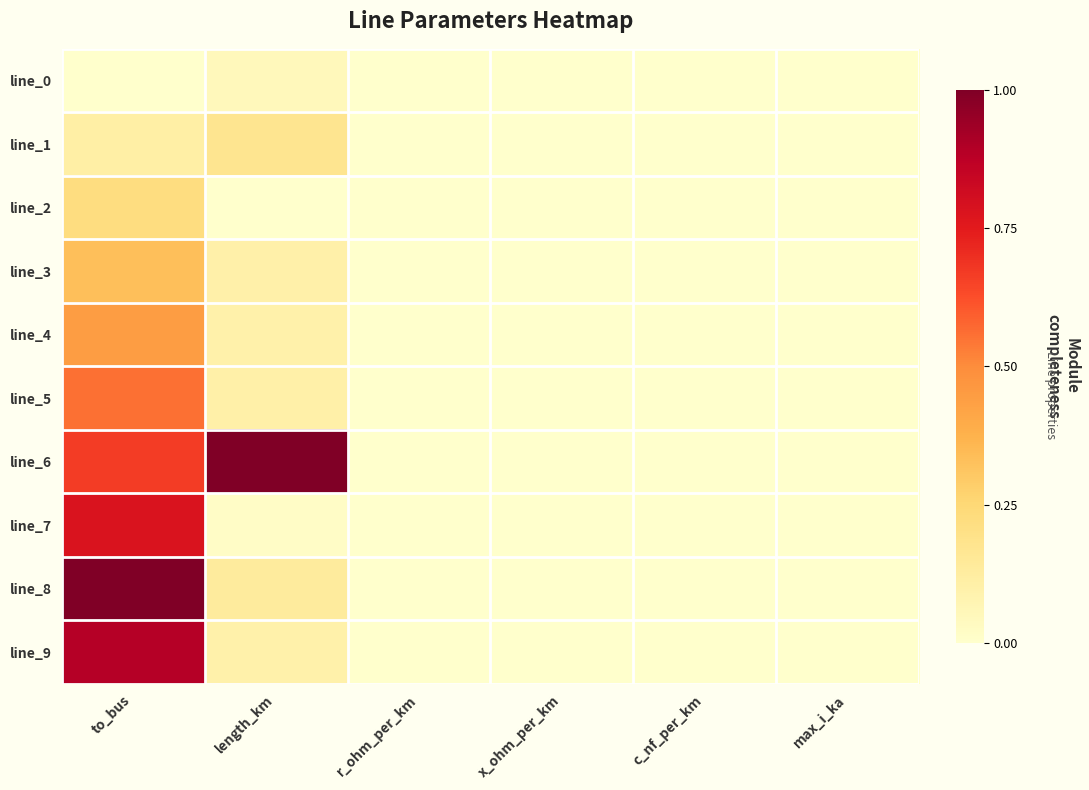

Reading left to right, transcribe all the data shown in this chart.

line_0: to_bus=0.0	length_km=0.1	r_ohm_per_km=0.0	x_ohm_per_km=0.0	c_nf_per_km=0.0	max_i_ka=0.0
line_1: to_bus=0.1	length_km=0.2	r_ohm_per_km=0.0	x_ohm_per_km=0.0	c_nf_per_km=0.0	max_i_ka=0.0
line_2: to_bus=0.2	length_km=0.0	r_ohm_per_km=0.0	x_ohm_per_km=0.0	c_nf_per_km=0.0	max_i_ka=0.0
line_3: to_bus=0.3	length_km=0.1	r_ohm_per_km=0.0	x_ohm_per_km=0.0	c_nf_per_km=0.0	max_i_ka=0.0
line_4: to_bus=0.4	length_km=0.1	r_ohm_per_km=0.0	x_ohm_per_km=0.0	c_nf_per_km=0.0	max_i_ka=0.0
line_5: to_bus=0.6	length_km=0.1	r_ohm_per_km=0.0	x_ohm_per_km=0.0	c_nf_per_km=0.0	max_i_ka=0.0
line_6: to_bus=0.7	length_km=1.0	r_ohm_per_km=0.0	x_ohm_per_km=0.0	c_nf_per_km=0.0	max_i_ka=0.0
line_7: to_bus=0.8	length_km=0.0	r_ohm_per_km=0.0	x_ohm_per_km=0.0	c_nf_per_km=0.0	max_i_ka=0.0
line_8: to_bus=1.0	length_km=0.1	r_ohm_per_km=0.0	x_ohm_per_km=0.0	c_nf_per_km=0.0	max_i_ka=0.0
line_9: to_bus=0.9	length_km=0.1	r_ohm_per_km=0.0	x_ohm_per_km=0.0	c_nf_per_km=0.0	max_i_ka=0.0